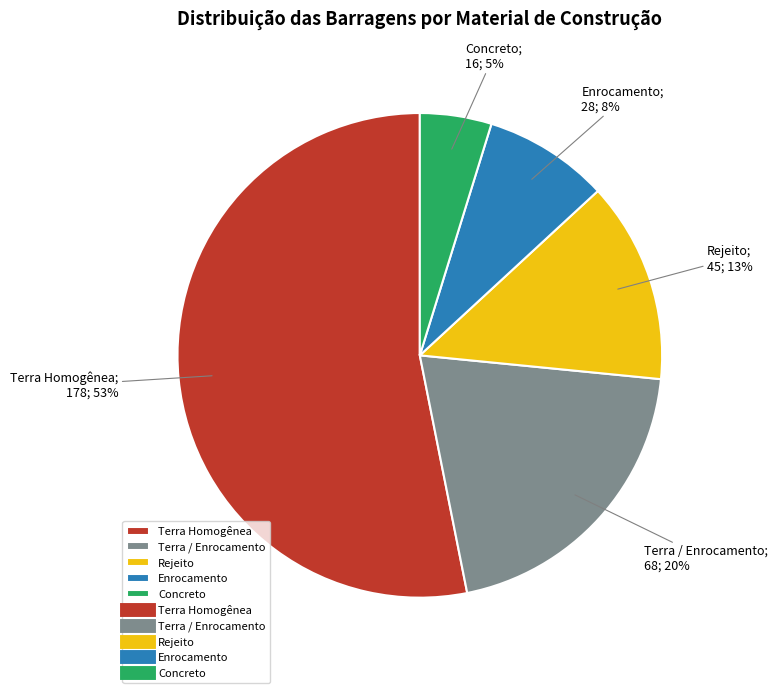

To the nearest percent, what is the average slice percentage?

20%